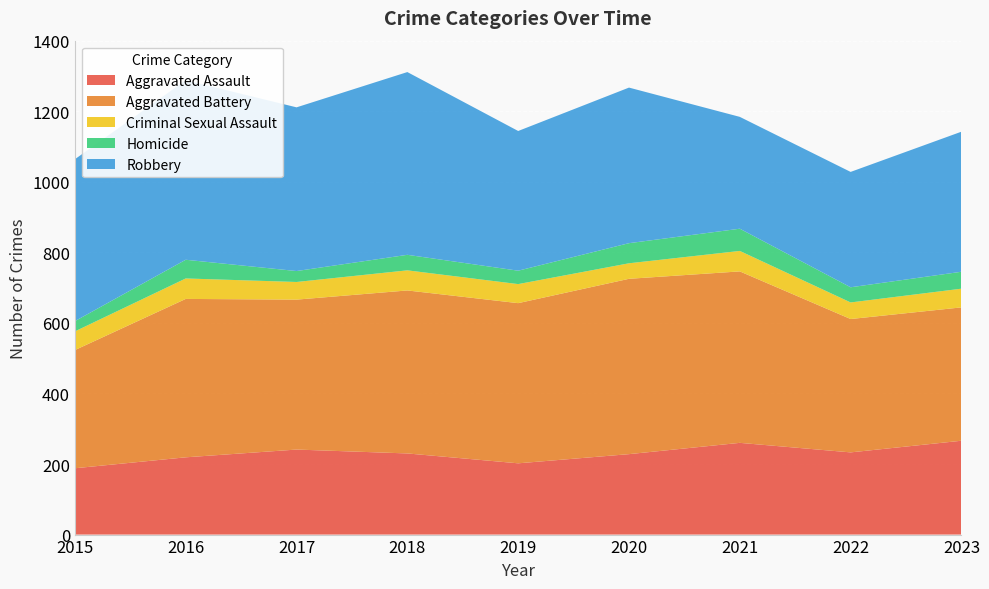

Reading left to right, transcribe all the data shown in this chart.

Aggravated Assault: 2015=188	2016=219	2017=241	2018=230	2019=202	2020=228	2021=260	2022=233	2023=266
Aggravated Battery: 2015=335	2016=449	2017=425	2018=462	2019=454	2020=497	2021=486	2022=378	2023=378
Criminal Sexual Assault: 2015=53	2016=58	2017=50	2018=57	2019=54	2020=44	2021=58	2022=47	2023=53
Homicide: 2015=29	2016=53	2017=31	2018=44	2019=38	2020=57	2021=63	2022=43	2023=48
Robbery: 2015=459	2016=509	2017=464	2018=518	2019=396	2020=441	2021=317	2022=327	2023=397